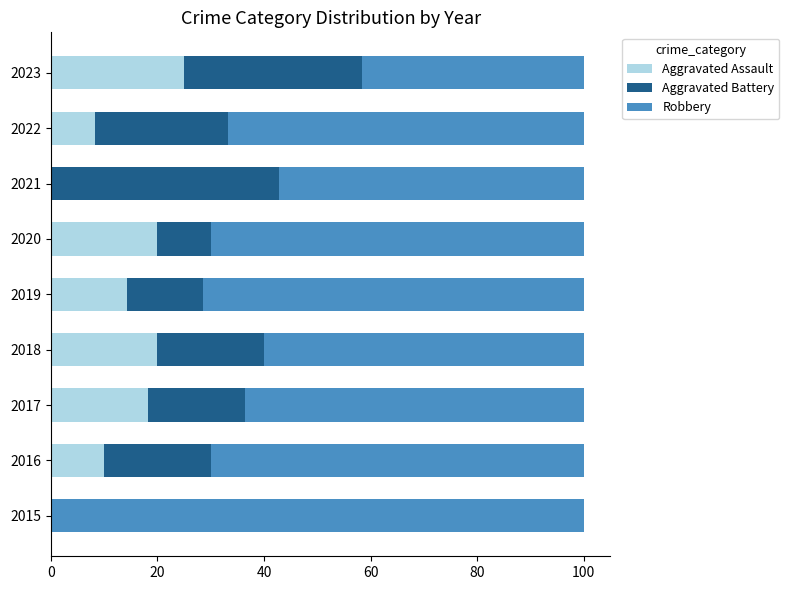

What is the maximum value for Aggravated Assault?

25.0